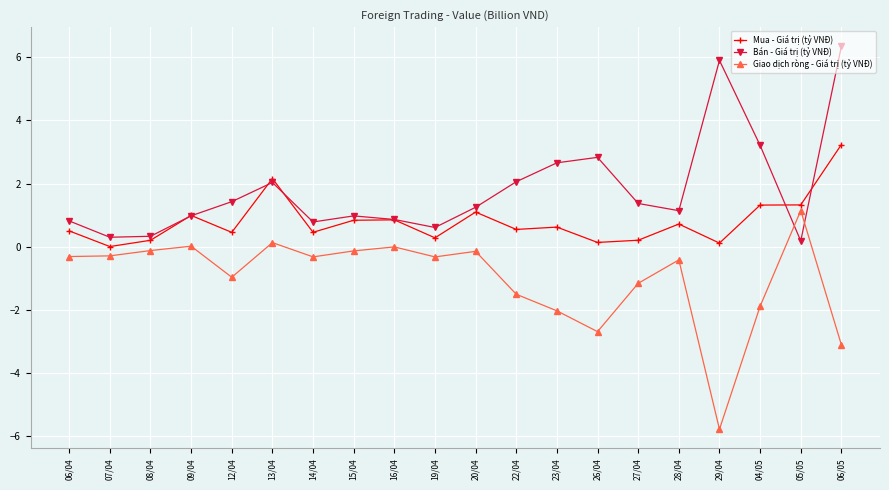

What is the difference between the Giao dịch ròng - Giá trị (tỷ VNĐ) values at 13/04 and 07/04?

0.4